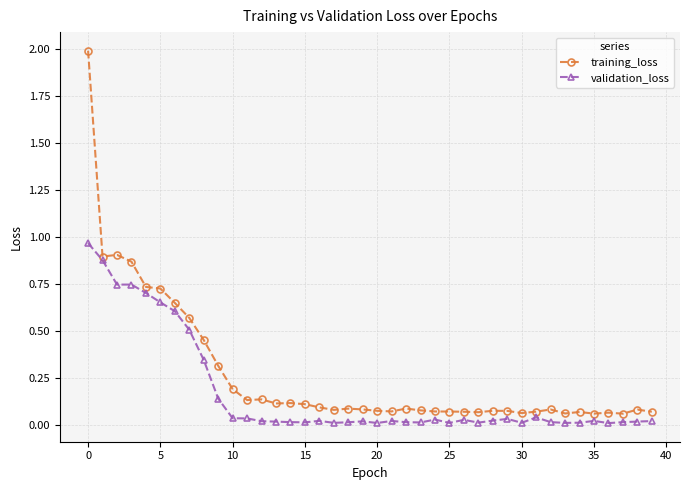

In validation_loss, how many points are lower than both neighbors (excluding endpoints)?

10